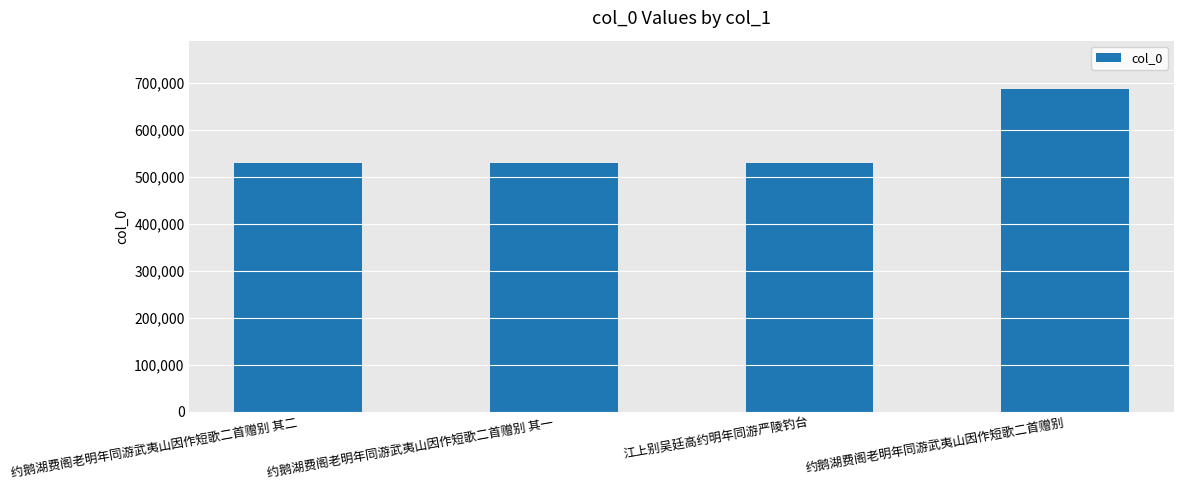

The chart shows a value of 530378 at 约鹅湖费阁老明年同游武夷山因作短歌二首赠别 其一. True or false?

True